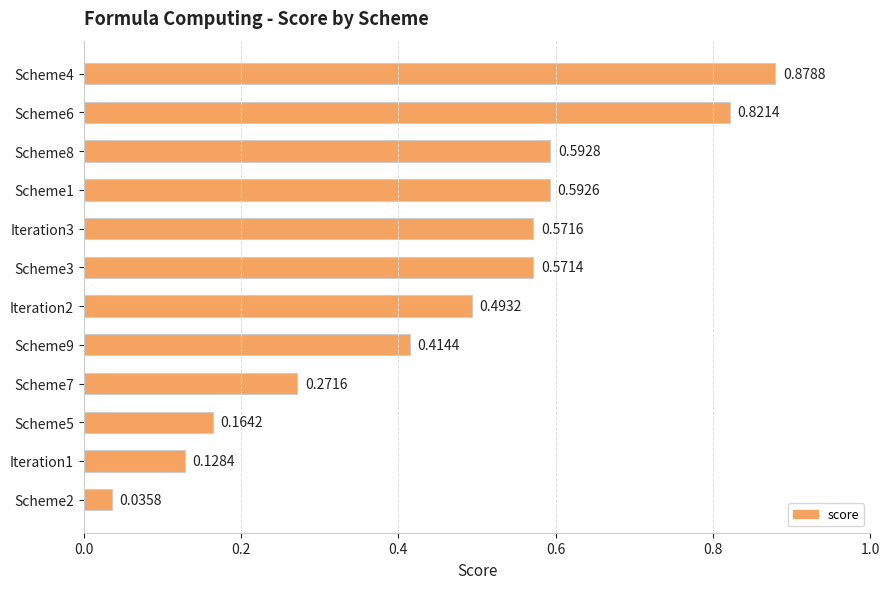

What is the change in value from Scheme6 to Iteration2?

-0.3